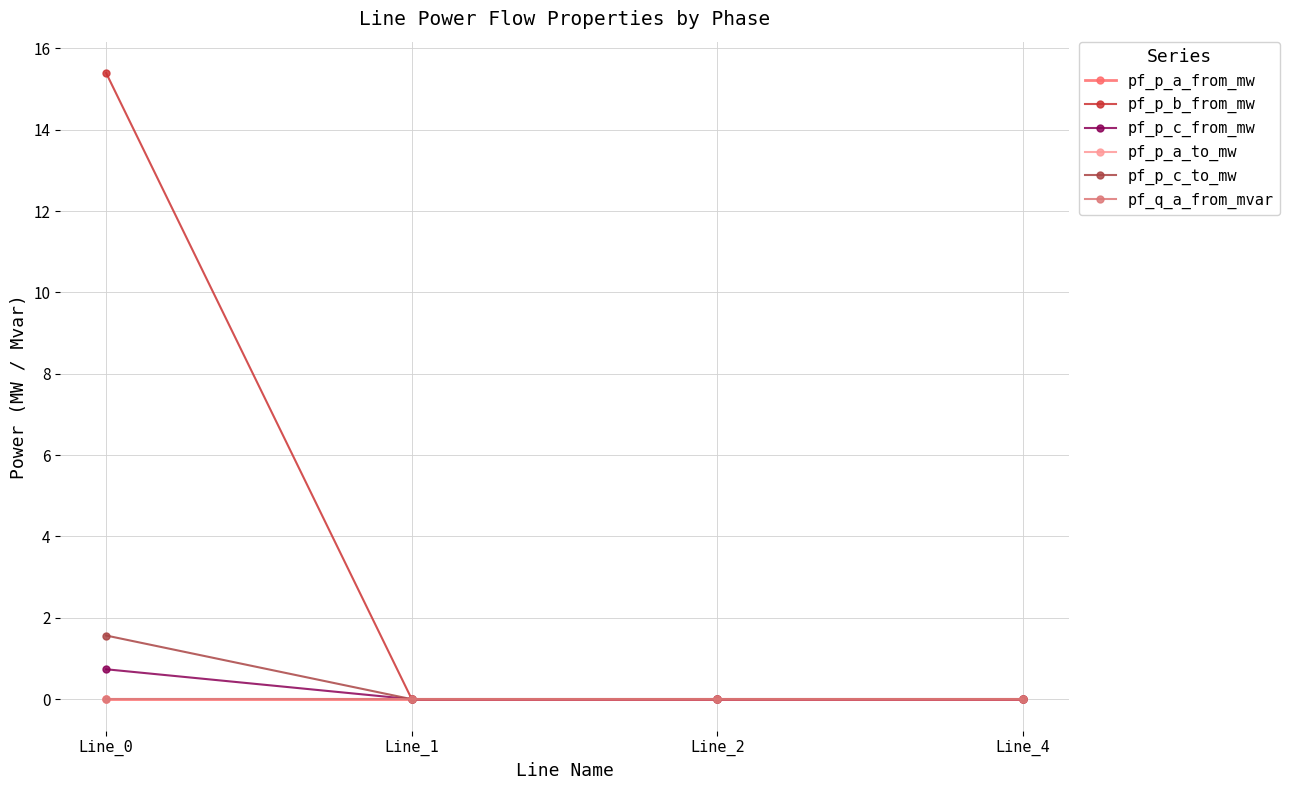

Rank the categories by pf_p_b_from_mw value from lowest to highest.

Line_4, Line_2, Line_1, Line_0